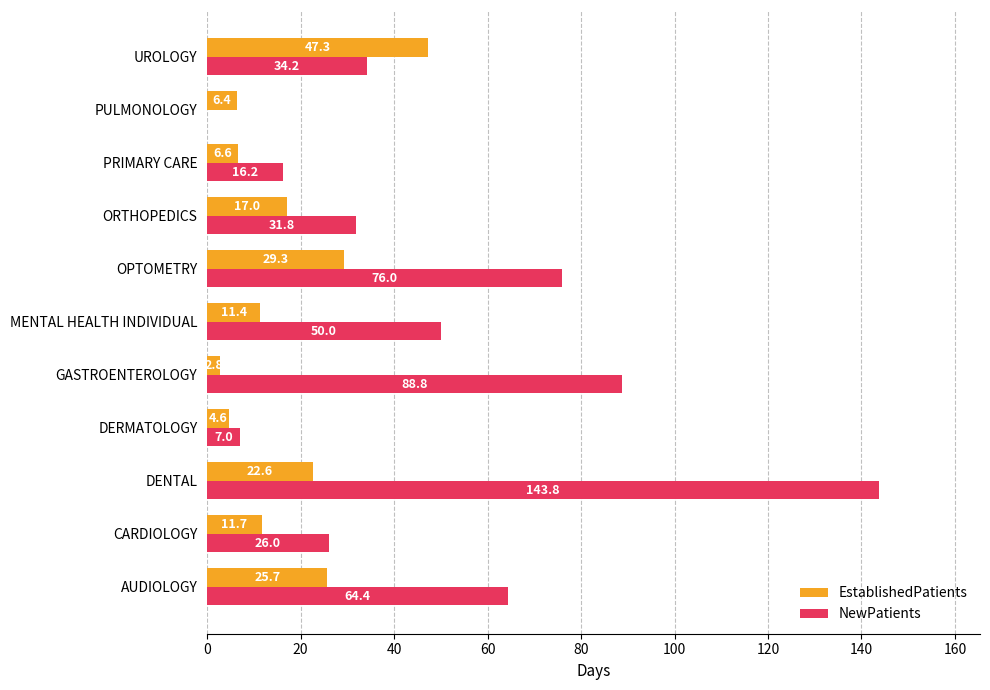

The value of NewPatients at CARDIOLOGY is 26.0. True or false?

True